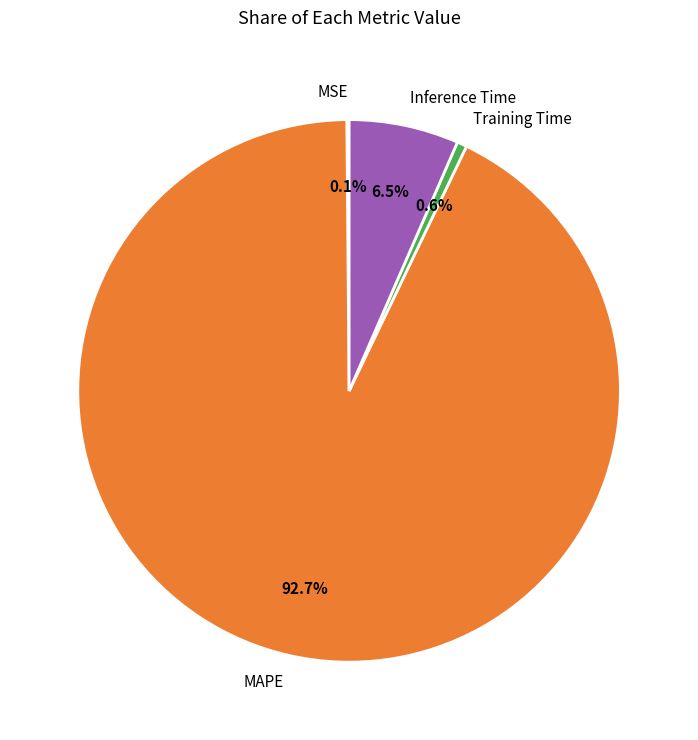

Is MAPE the majority of the pie?

Yes